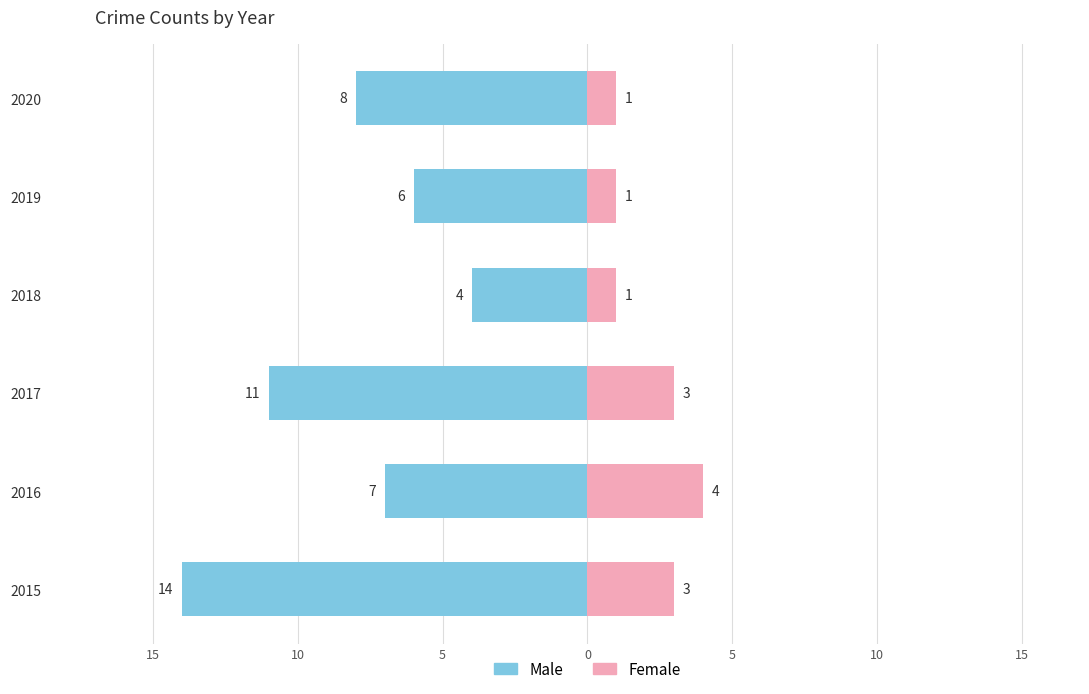

What is the sum of all Male values?

-50